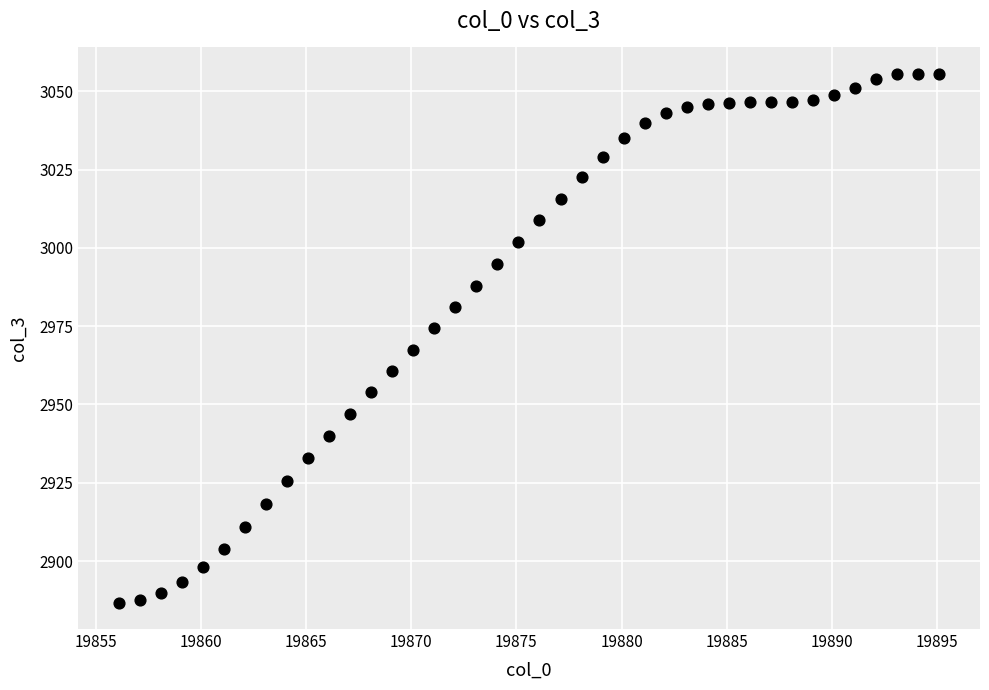

What is the range of X values (max minus min)?

39.0